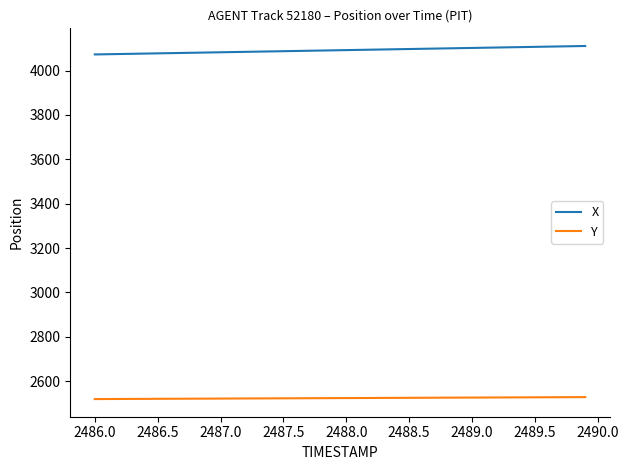

What is the difference between the maximum and minimum values in the X series?

38.1